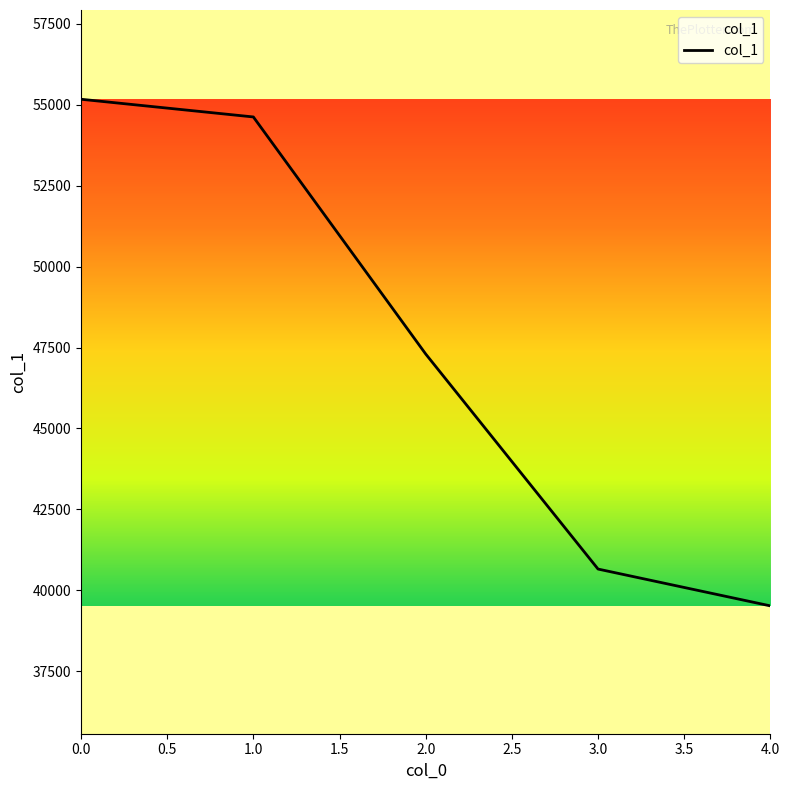

What is the difference between the second highest and minimum values?

15112